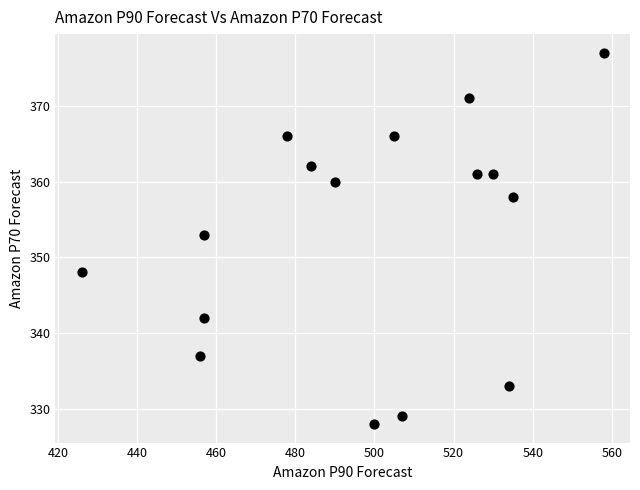

What Y value in the scatter plot is closest to 352?

353